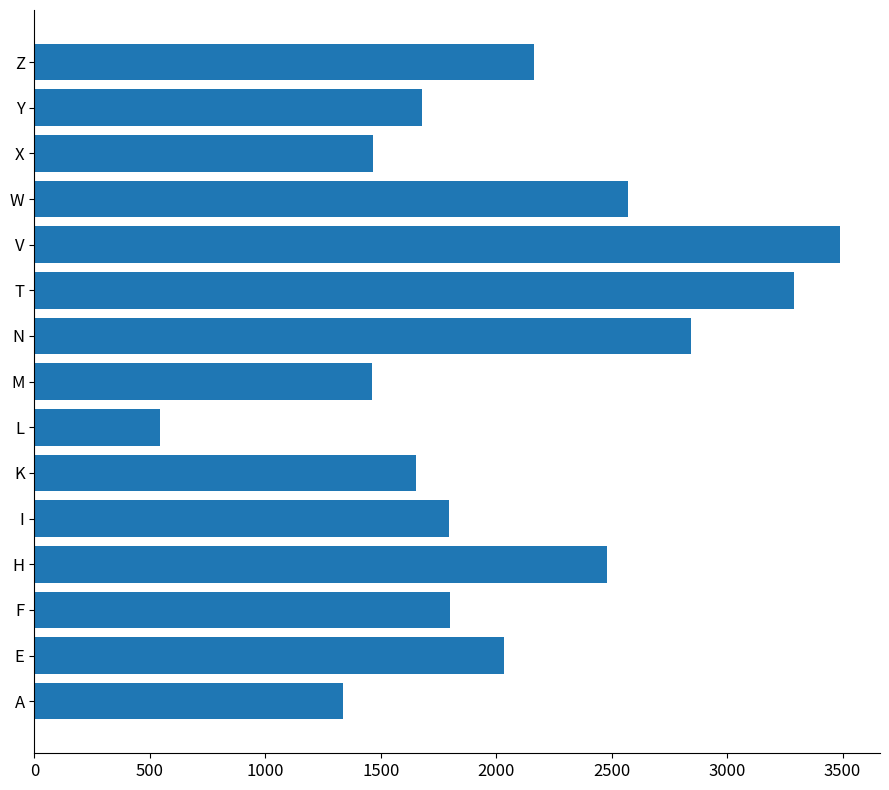

The value at X is 1468. True or false?

True